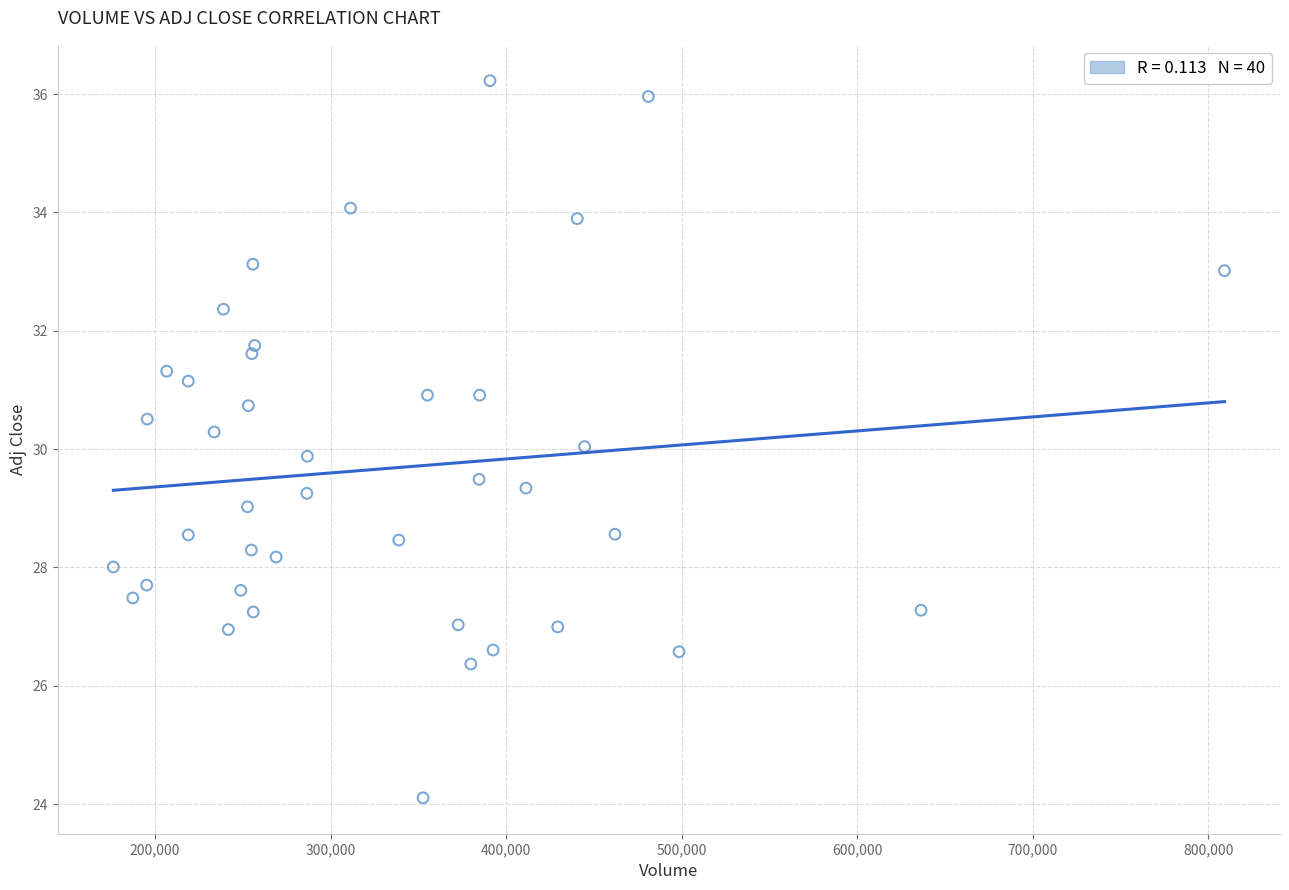

What is the range of Y values (max minus min)?

12.1